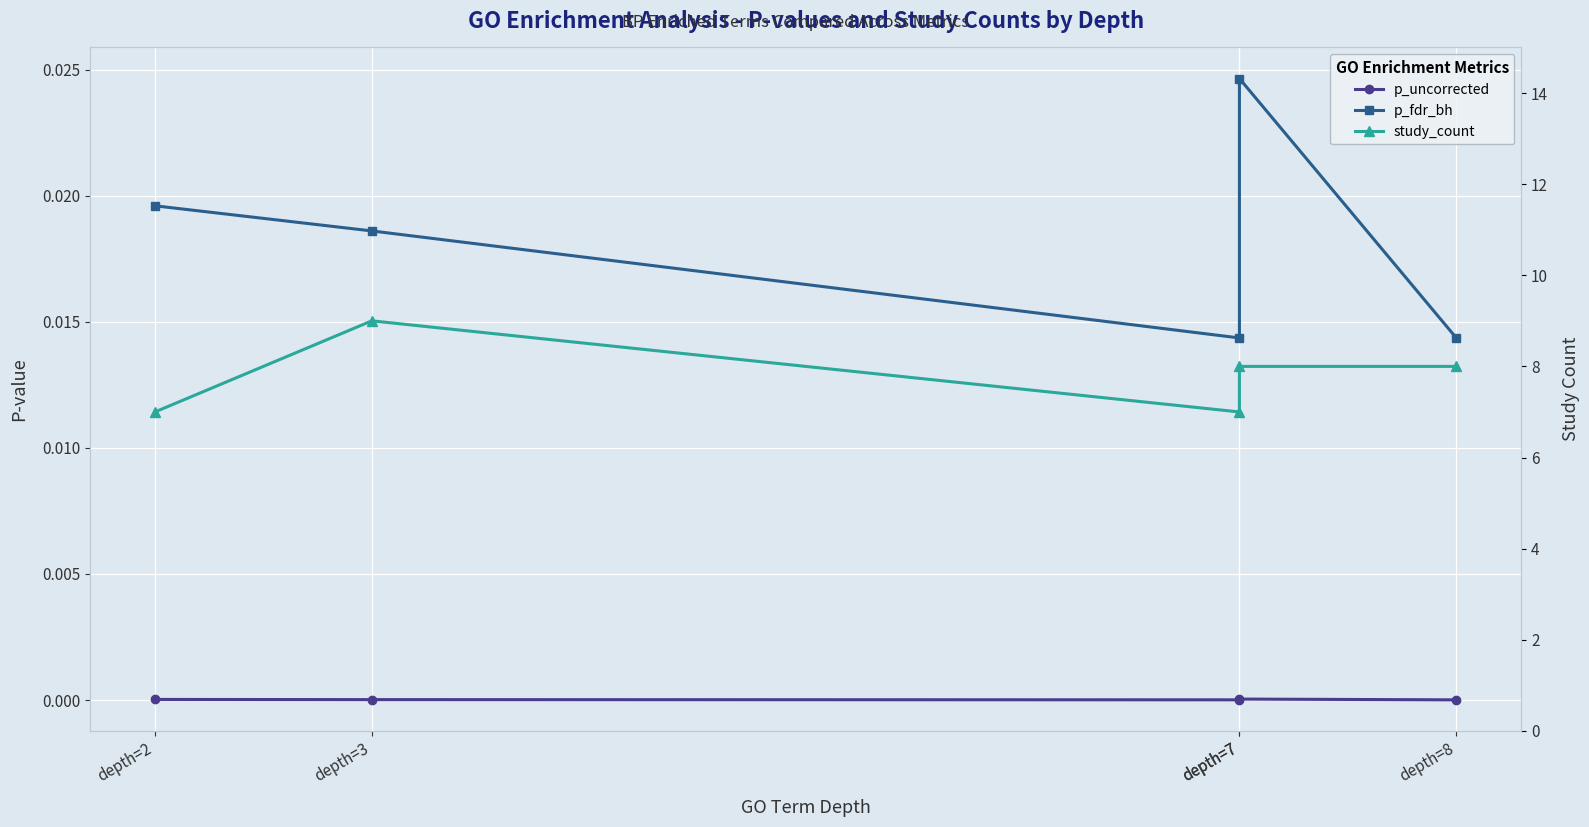

What is the difference between the maximum and minimum values in the study_count series?

2.0